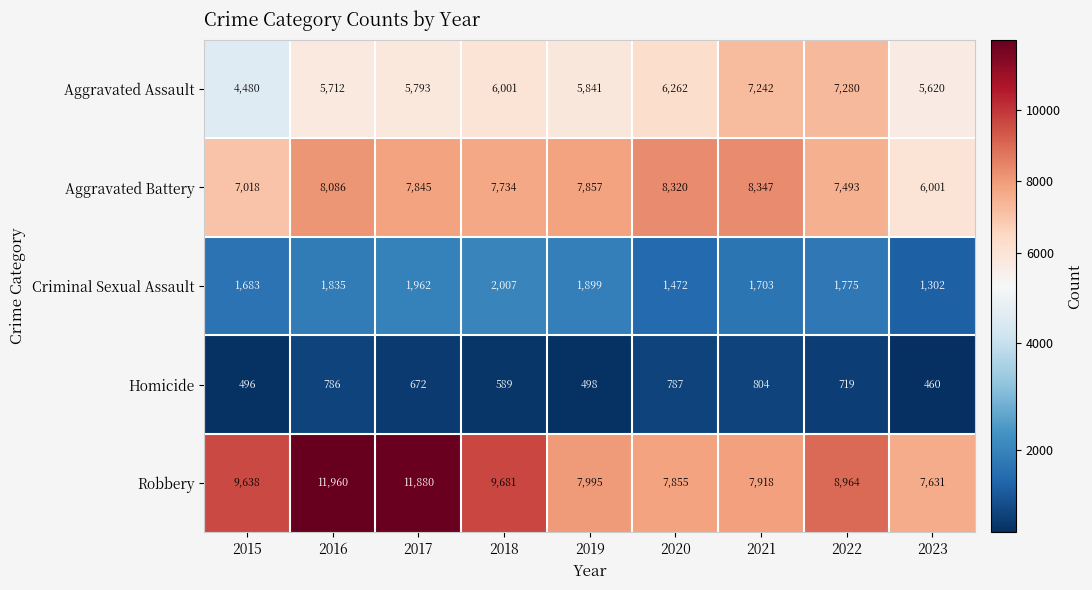

What is the minimum value shown in the chart?

460